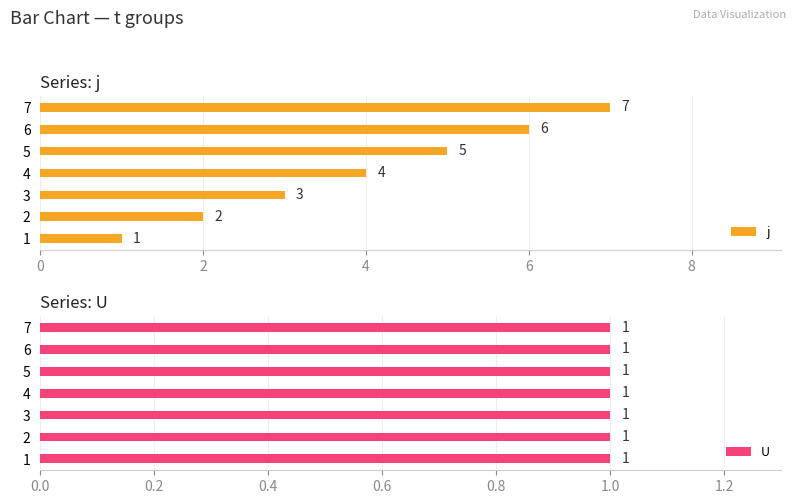

Where is j nearest to the value 4?

4